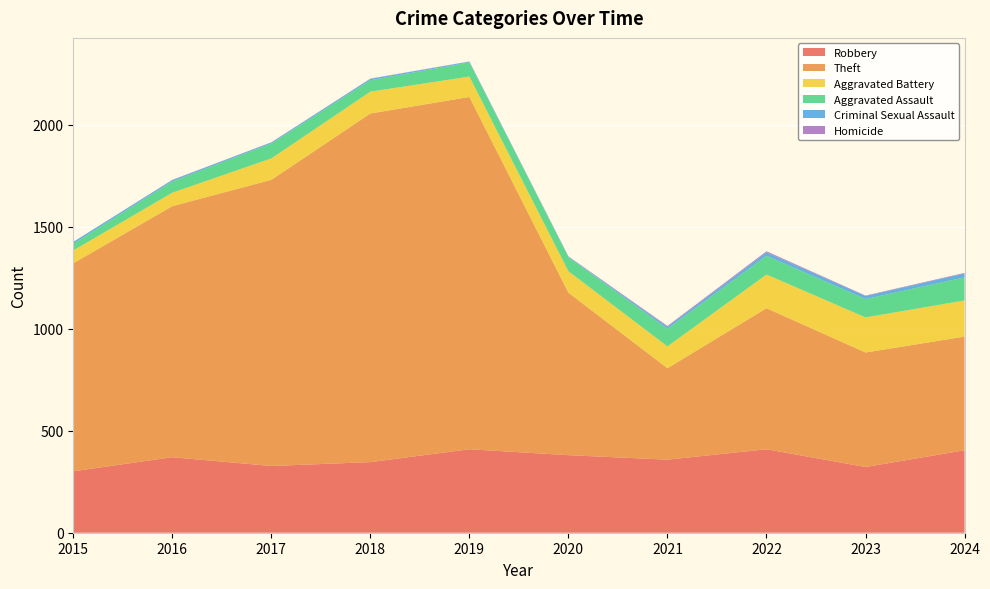

Reading left to right, transcribe all the data shown in this chart.

Robbery: 2015=301	2016=370	2017=327	2018=346	2019=409	2020=380	2021=358	2022=409	2023=322	2024=404
Theft: 2015=1019	2016=1230	2017=1402	2018=1708	2019=1726	2020=796	2021=448	2022=691	2023=561	2024=557
Aggravated Battery: 2015=63	2016=66	2017=105	2018=107	2019=100	2020=105	2021=107	2022=165	2023=172	2024=177
Aggravated Assault: 2015=33	2016=55	2017=73	2018=56	2019=69	2020=69	2021=86	2022=92	2023=90	2024=113
Criminal Sexual Assault: 2015=9	2016=7	2017=5	2018=7	2019=4	2020=2	2021=10	2022=17	2023=15	2024=19
Homicide: 2015=0	2016=1	2017=1	2018=1	2019=1	2020=2	2021=4	2022=5	2023=2	2024=3